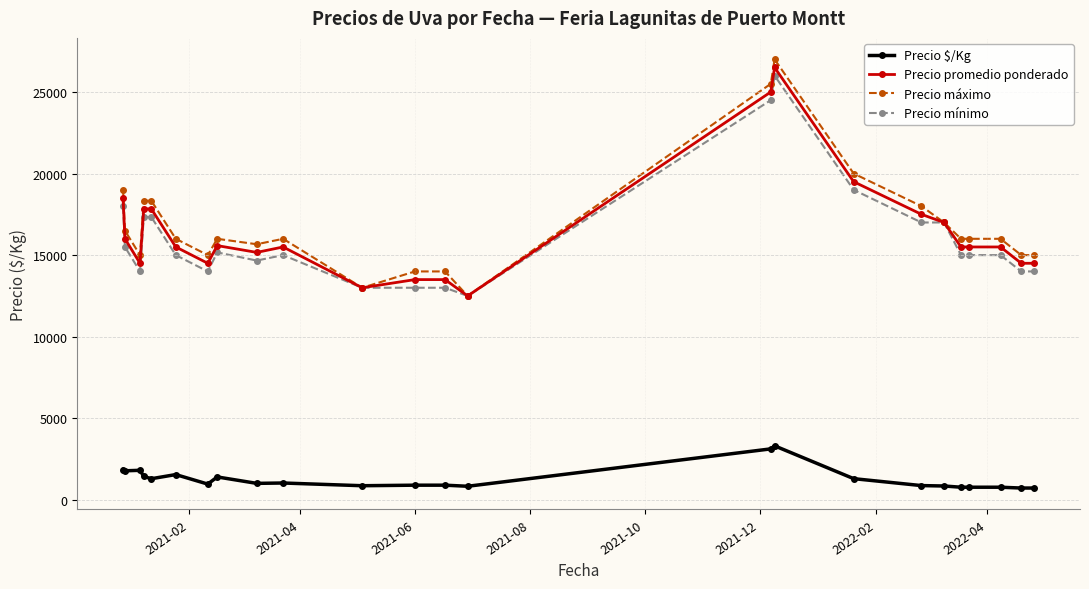

Which series has the largest range (max minus min)?

Precio máximo